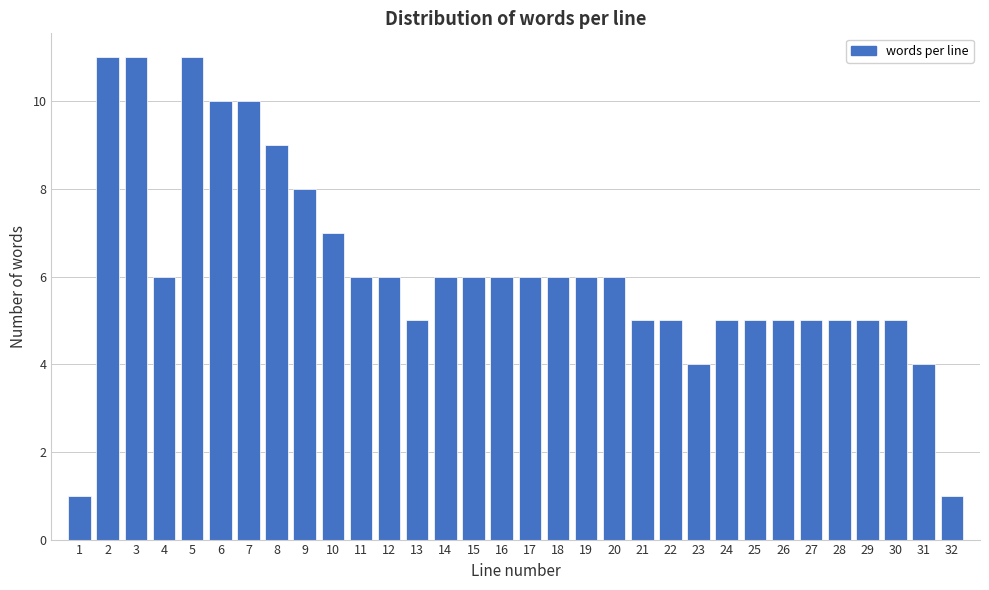

Is it true that the value at 21 is 5?

True